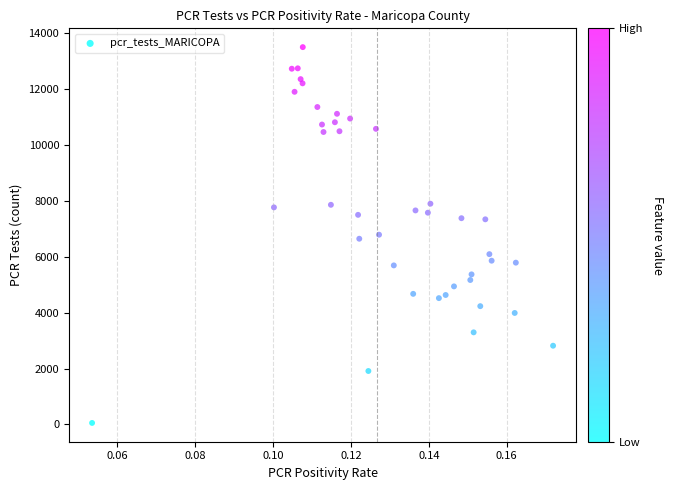

What is the range of Y values (max minus min)?

13433